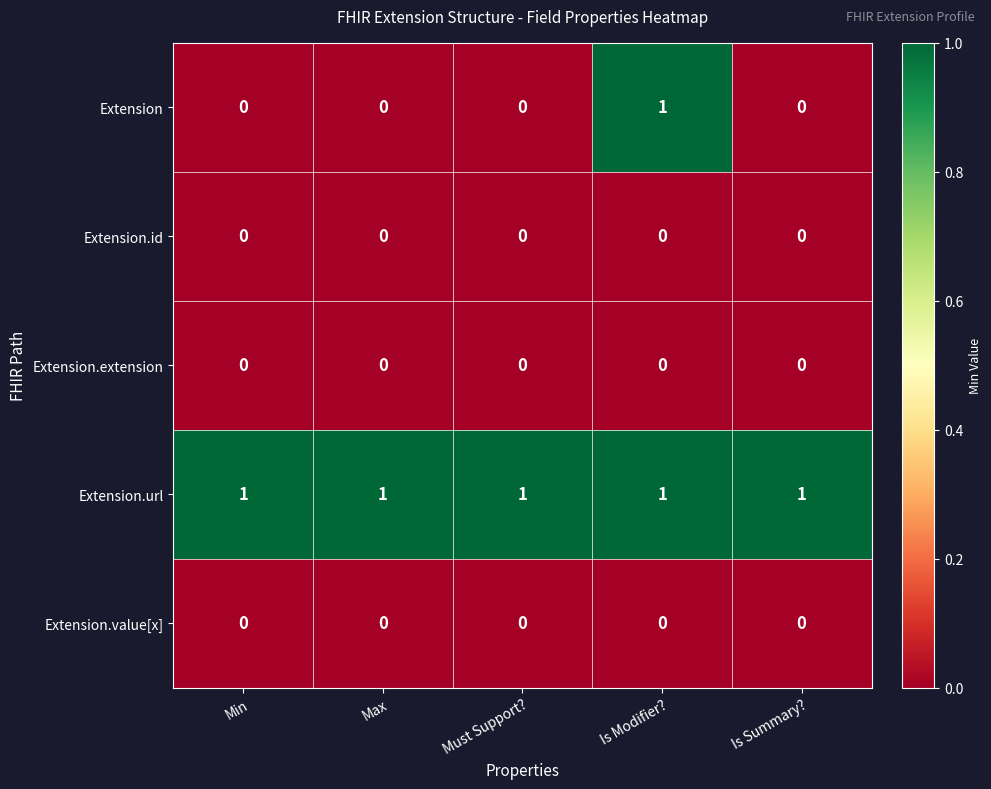

Reading right to left, transcribe all the data shown in this chart.

Extension: 0	1	0	0	0
Extension.id: 0	0	0	0	0
Extension.extension: 0	0	0	0	0
Extension.url: 1	1	1	1	1
Extension.value[x]: 0	0	0	0	0